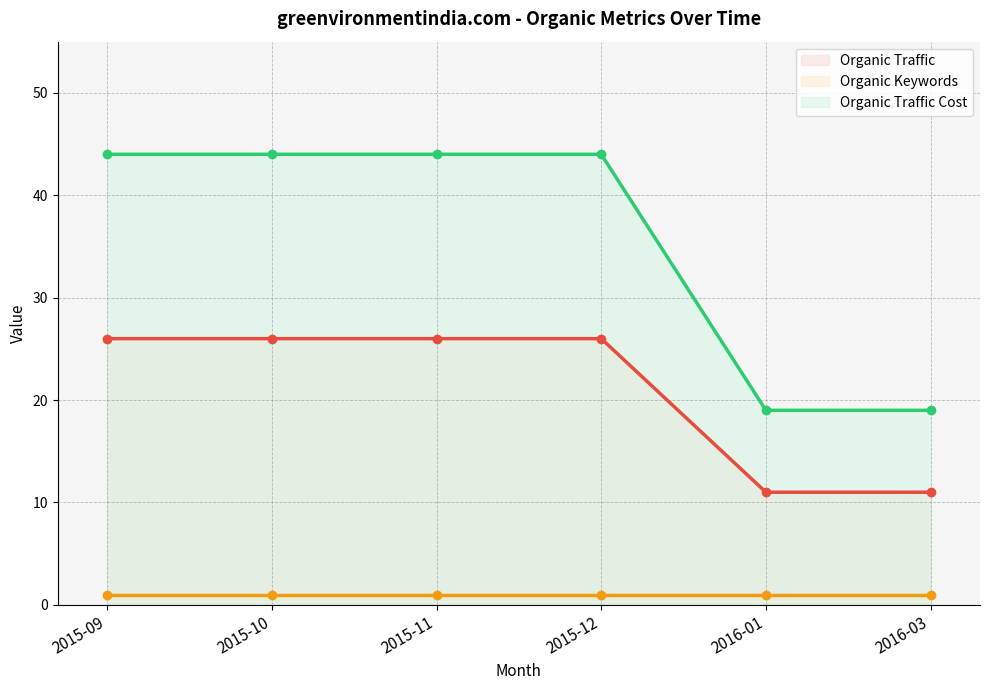

What is the lowest value of the Organic Traffic Cost series?

19